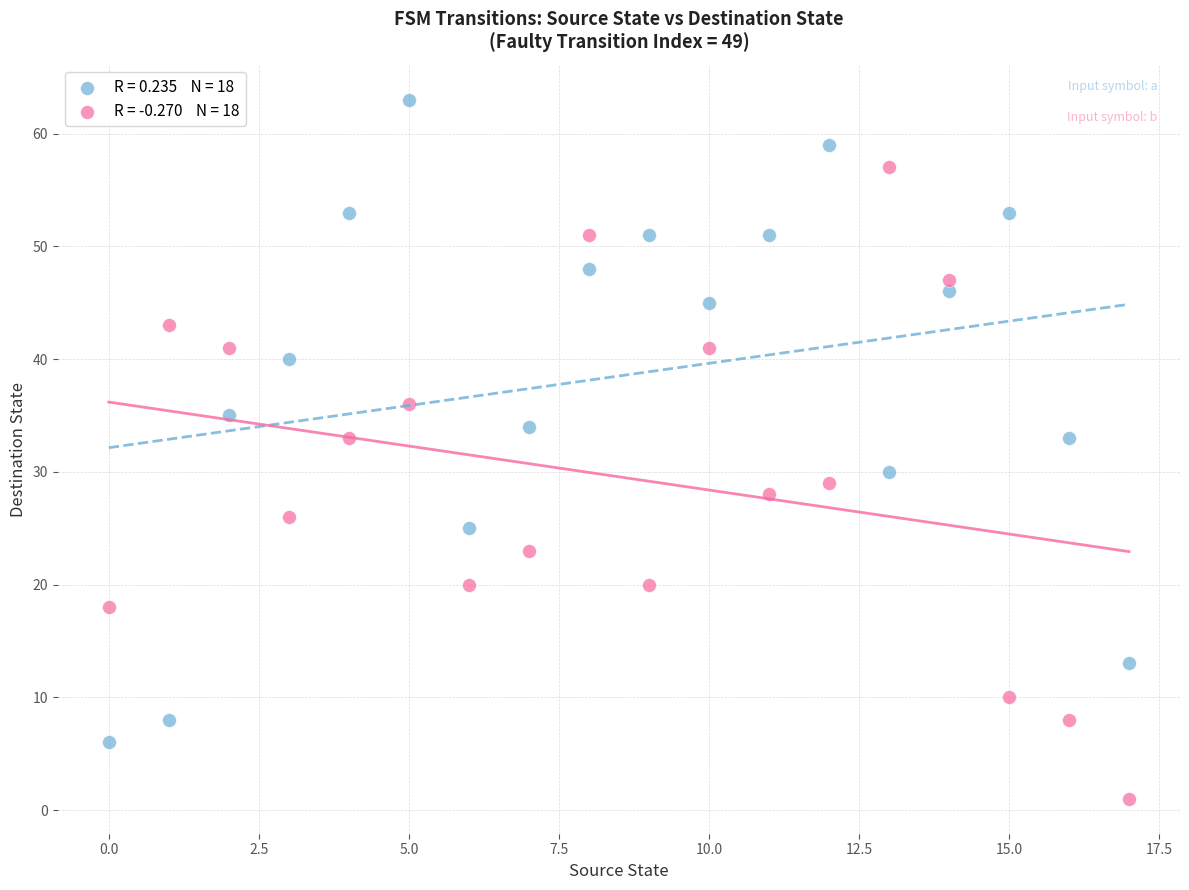

Across all data points, what is the range of Y values (max minus min)?

62